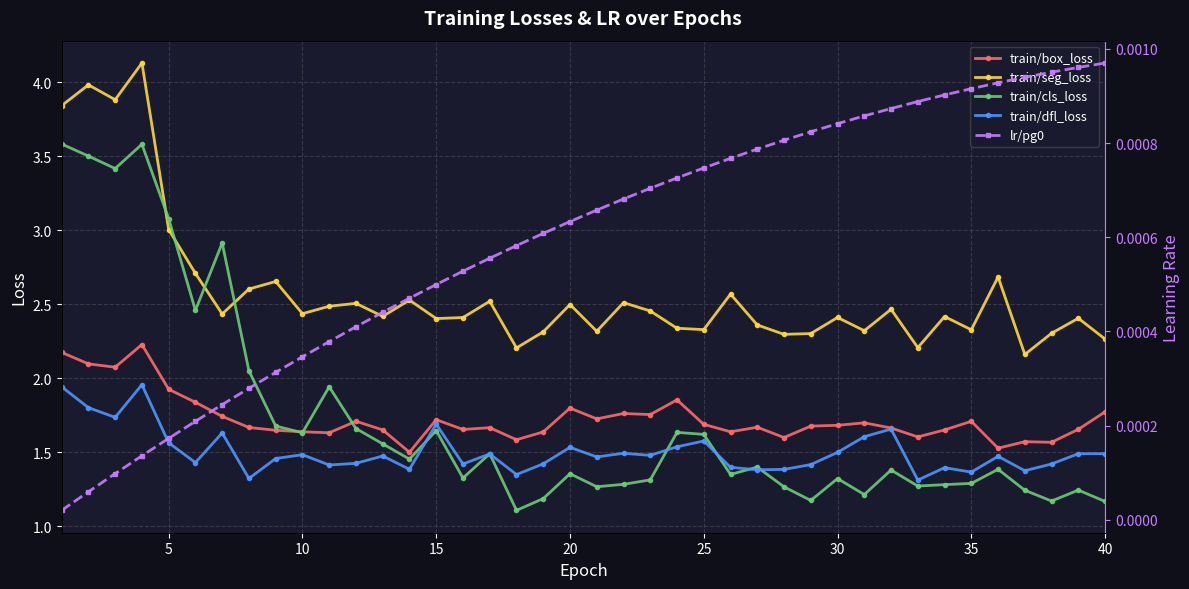

Does the chart display data point markers on the line(s)?

Yes